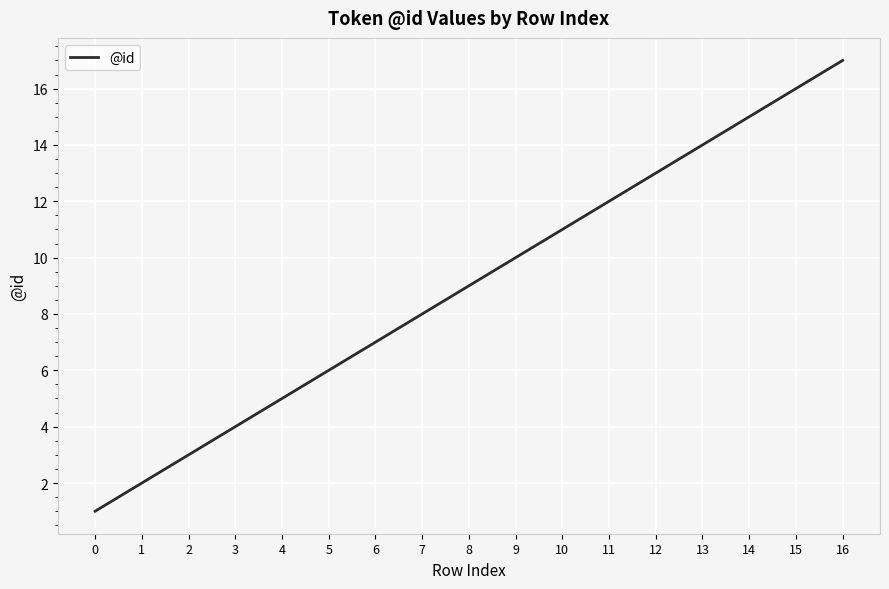

What is the difference between the maximum and minimum values?

16